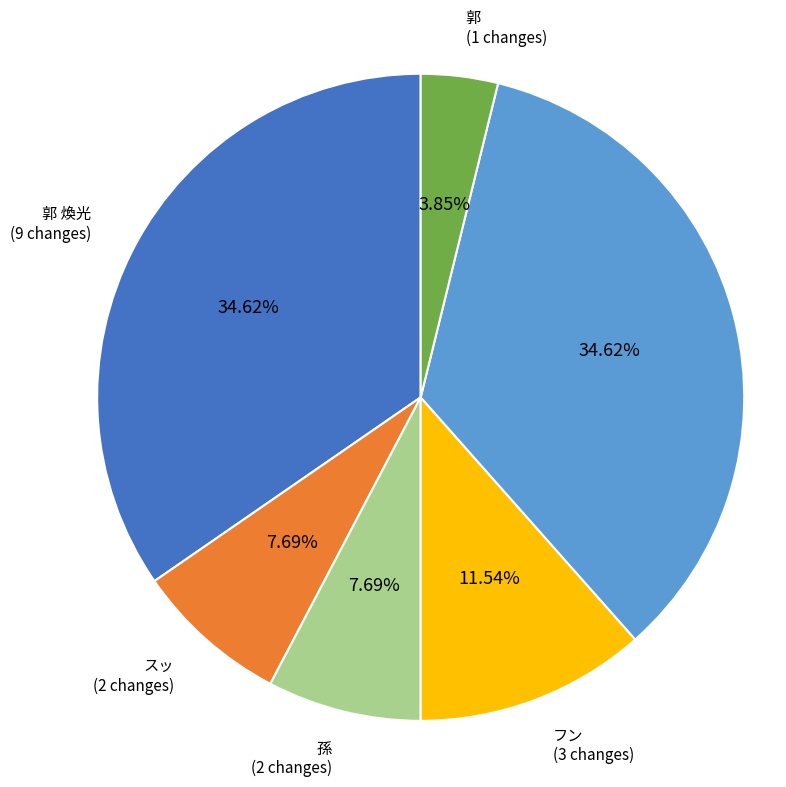

Is there a majority slice in this chart?

No